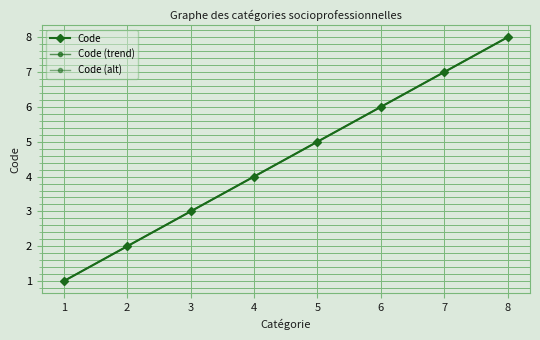

The value at 2 is 3. True or false?

False